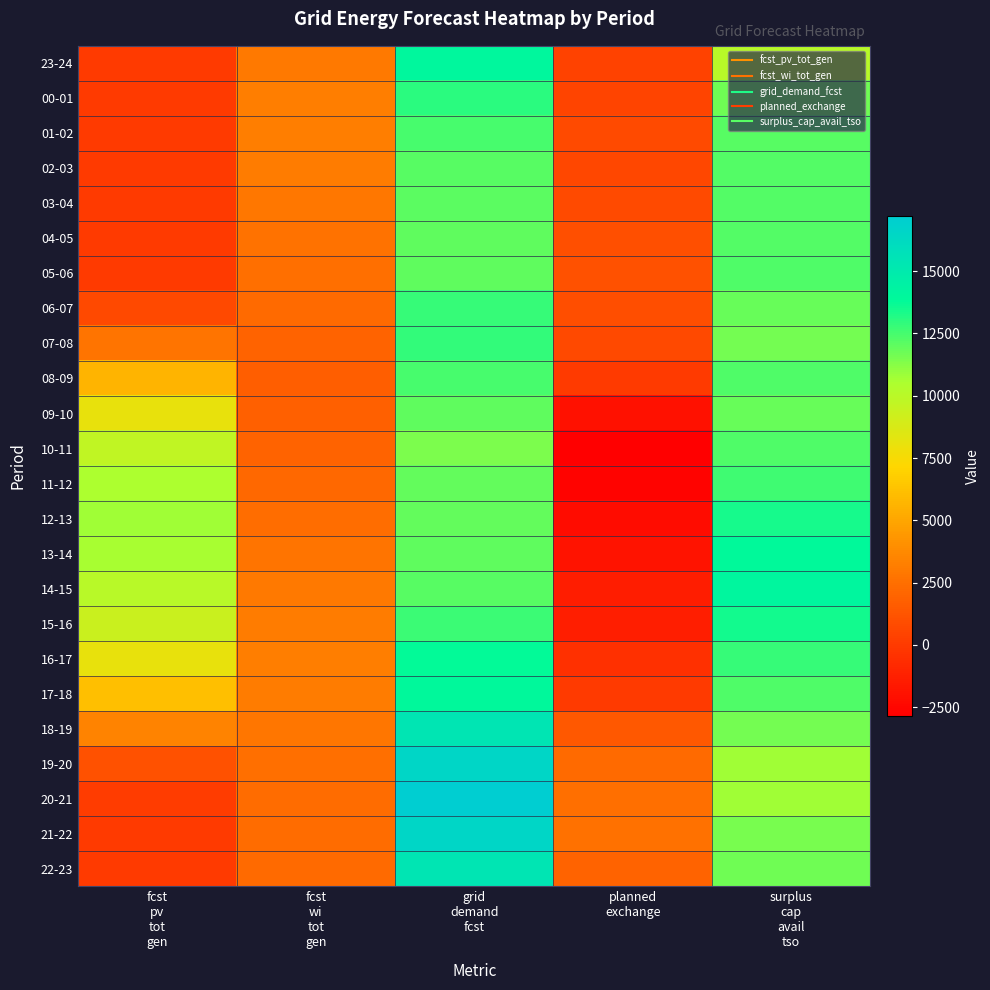

What is the difference between the highest and lowest values at grid
demand
fcst?

5766